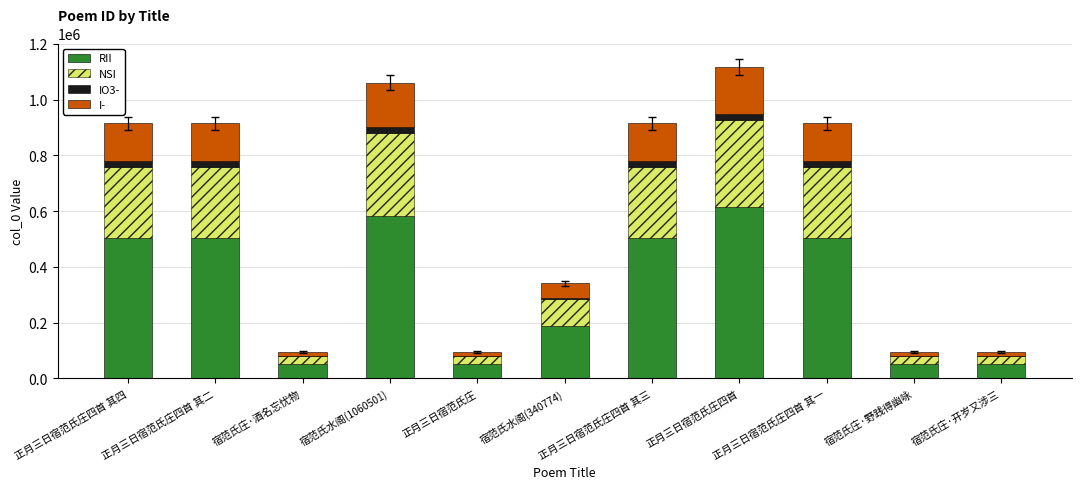

At which label is RII closest to 332940?

宿范氏水阁(340774)